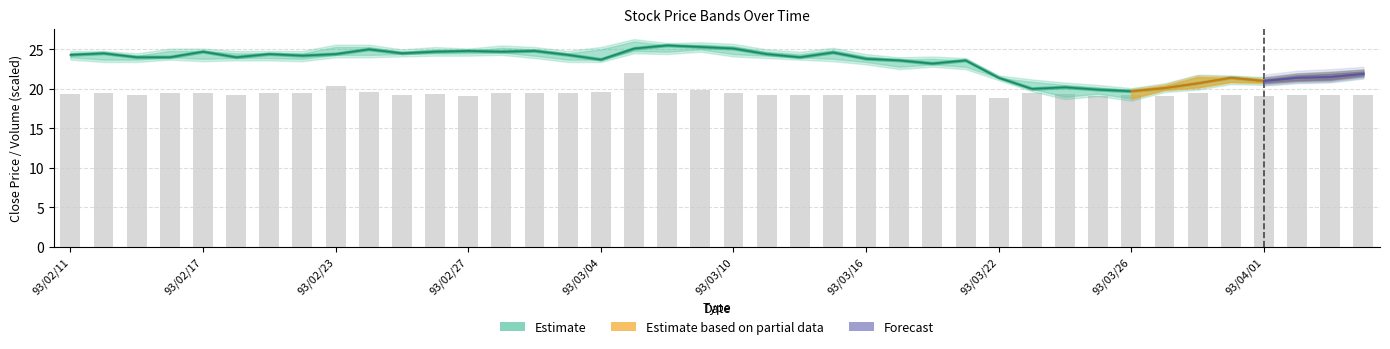

The chart shows a value of 32.2 at 23. True or false?

False